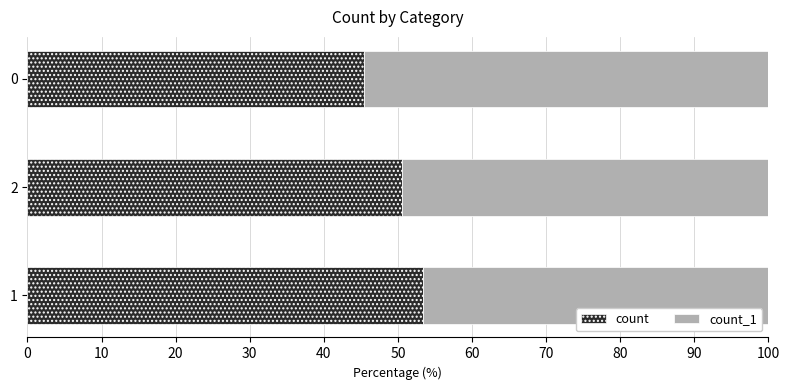

True or false: count has a value of 59.9 at 0.

False